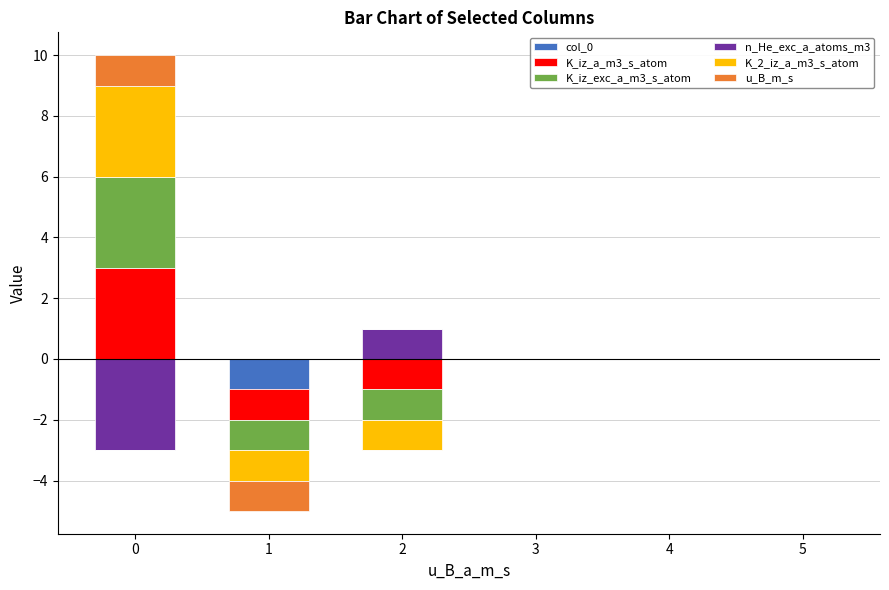

Rank the categories by K_iz_a_m3_s_atom value from lowest to highest.

1, 2, 3, 4, 5, 0